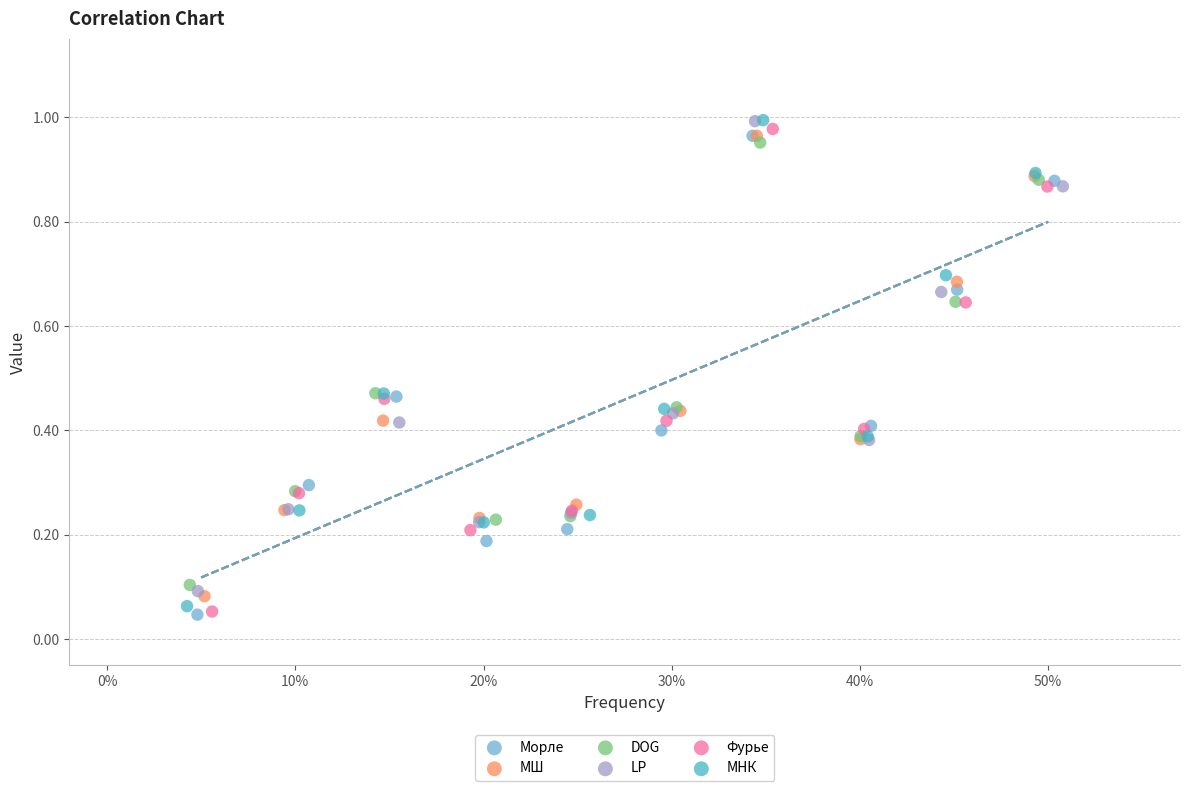

Which series has the largest Y range (max minus min)?

МНК